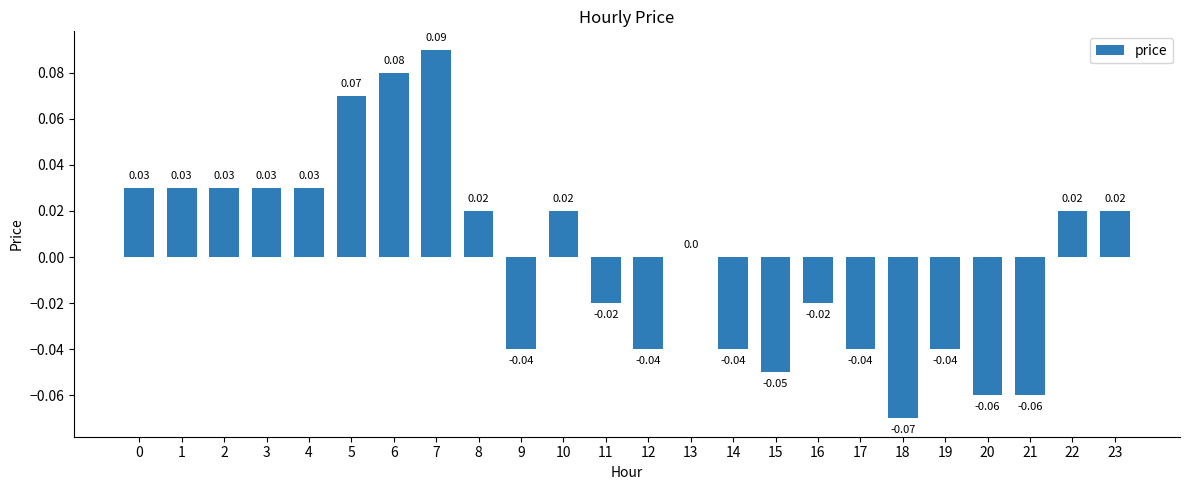

Between 0 and 7, which is larger?

7